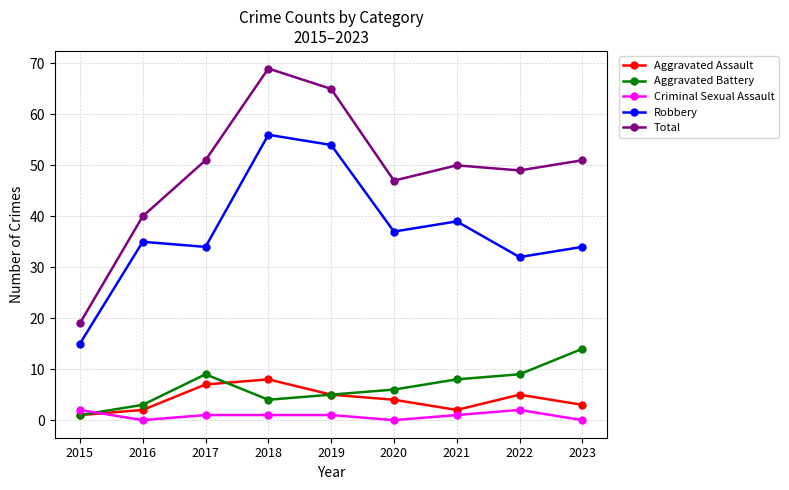

Is the value of Robbery at 2019 greater than the value of Total at 2015?

Yes